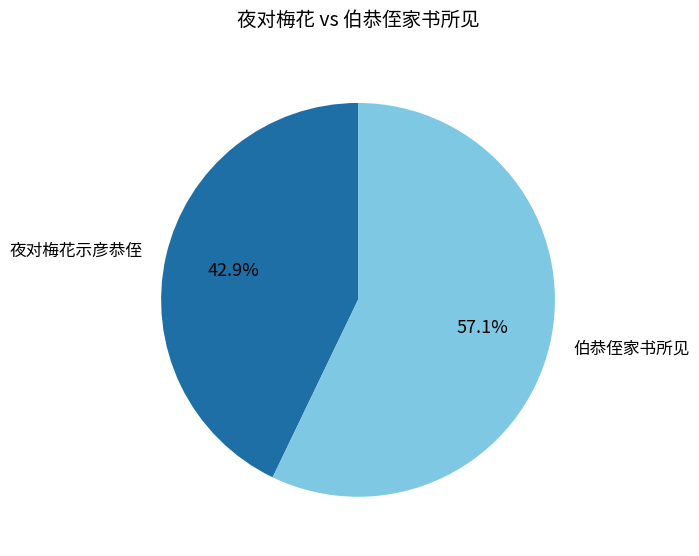

Which slice is the smallest?

夜对梅花示彦恭侄